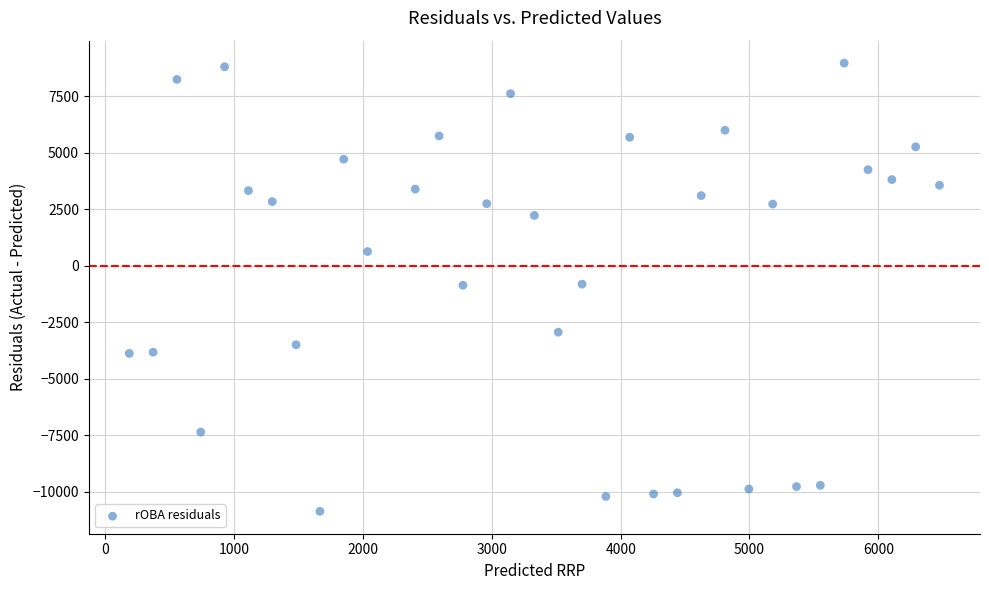

What is the range of Y values (max minus min)?

19834.8